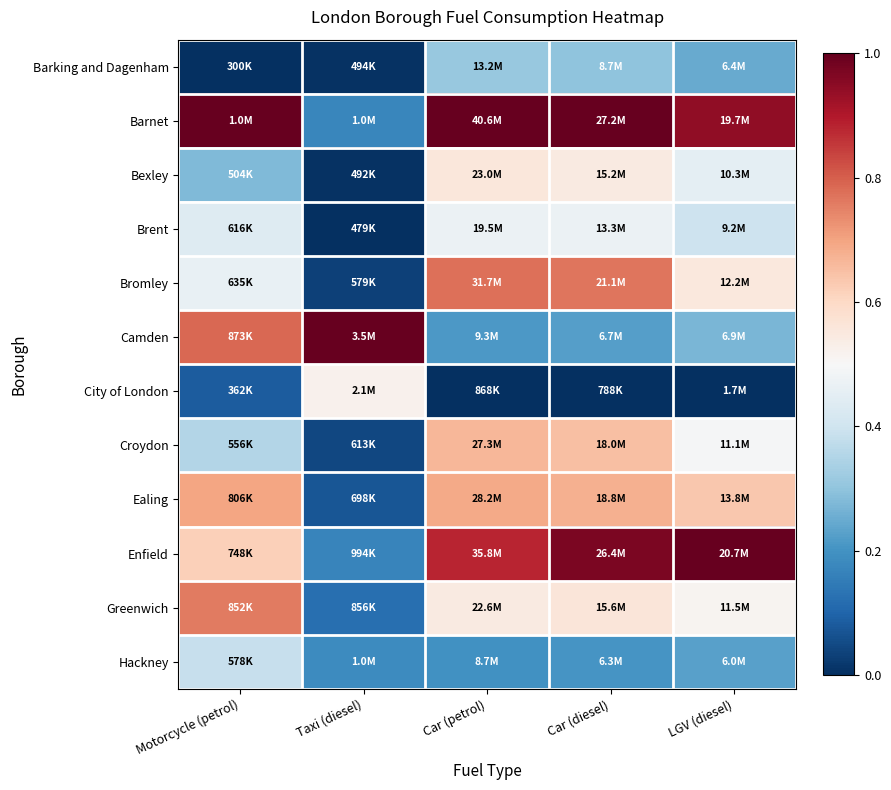

At Taxi (diesel), list the series in order from smallest to largest.

Brent, Bexley, Barking and Dagenham, Bromley, Croydon, Ealing, Greenwich, Enfield, Barnet, Hackney, City of London, Camden